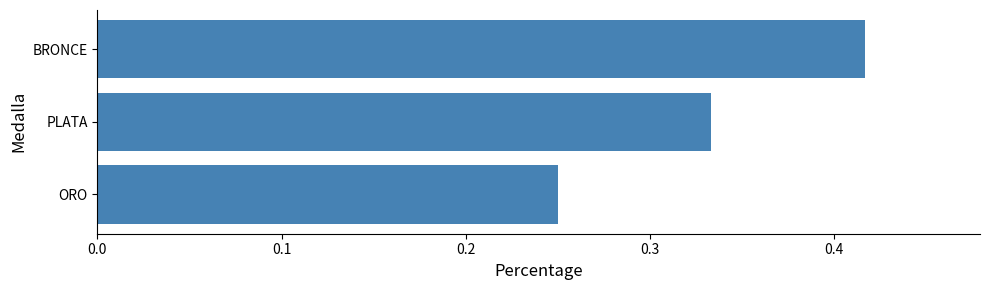

How many bars are there in total?

3